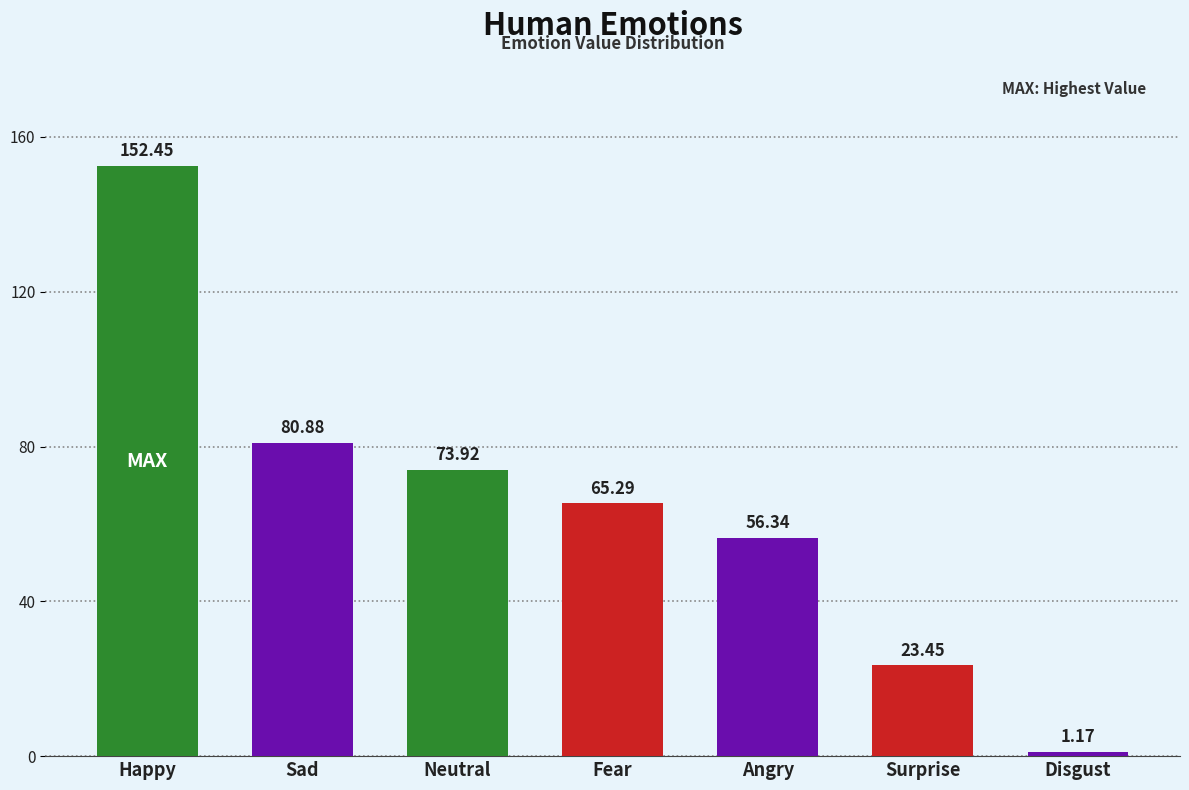

Rank the categories by value from lowest to highest.

Disgust, Surprise, Angry, Fear, Neutral, Sad, Happy